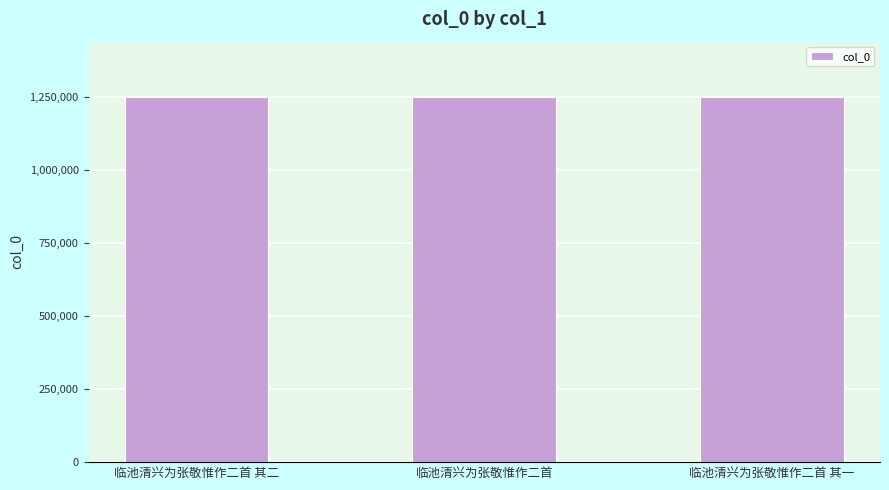

What is the average value?

1251927